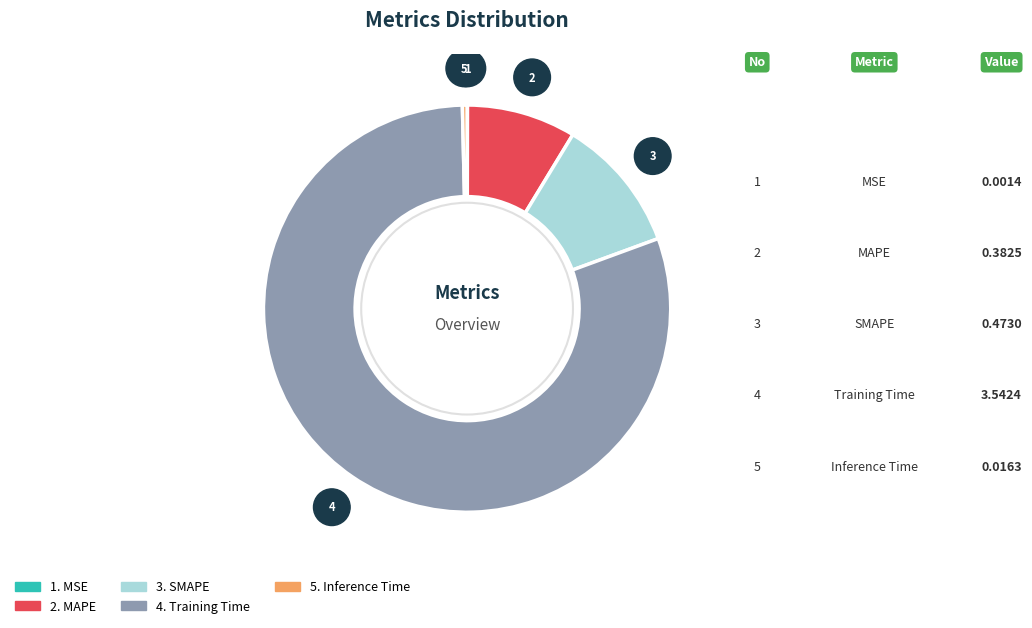

Does any single category account for the majority?

Yes